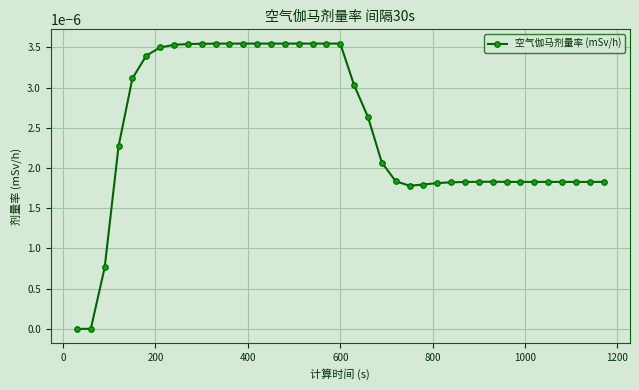

Count the values in the range 0 to 1.

39